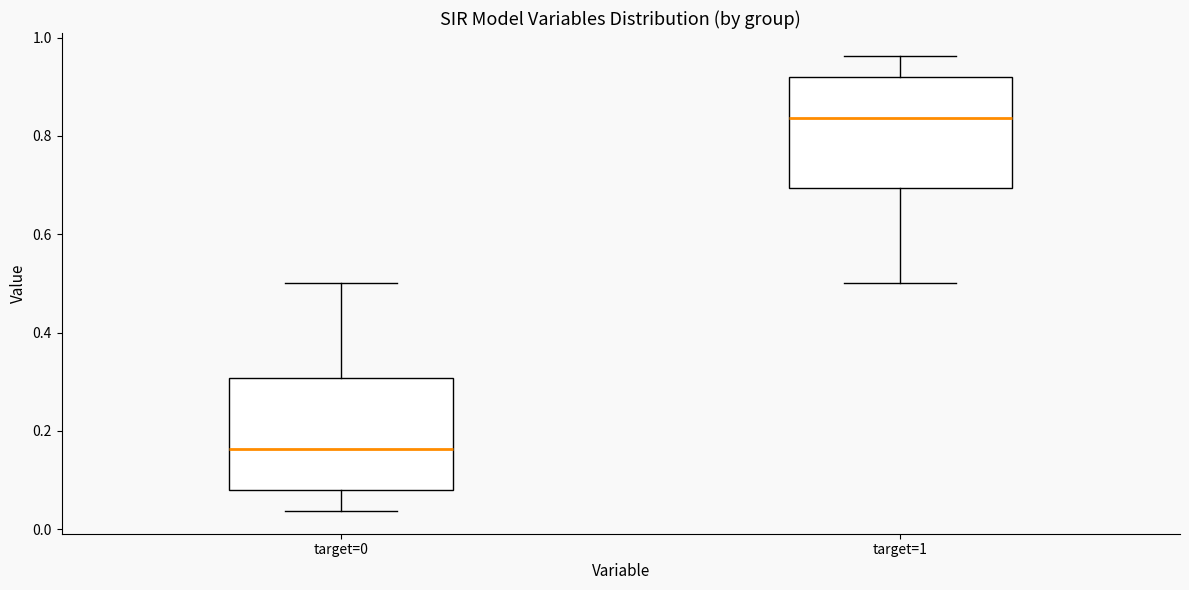

Reading left to right, transcribe this box plot: for each box, give where its median line is, the range the box spans, and where its two whiskers end, as read against the y-axis. The values are not printed on the chart, so give them approximately, as read against the axis.

target=0: median 0.16, box 0.08 to 0.30, whiskers 0.04 to 0.50
target=1: median 0.84, box 0.70 to 0.92, whiskers 0.50 to 0.96